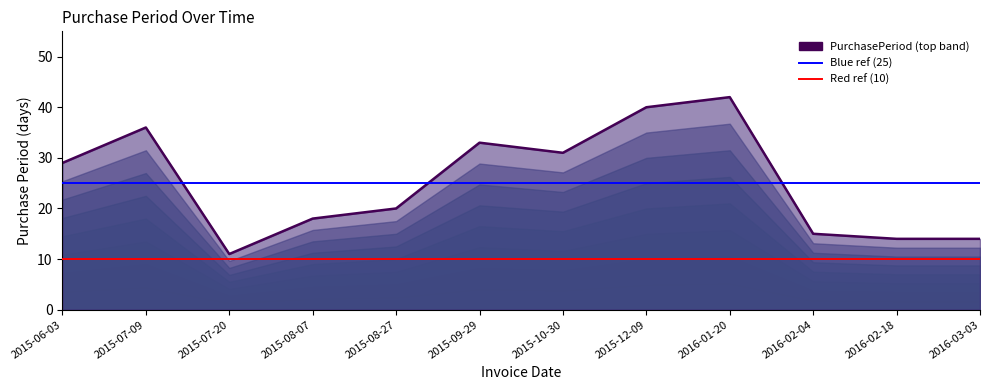

How many data points are less than 29?

6